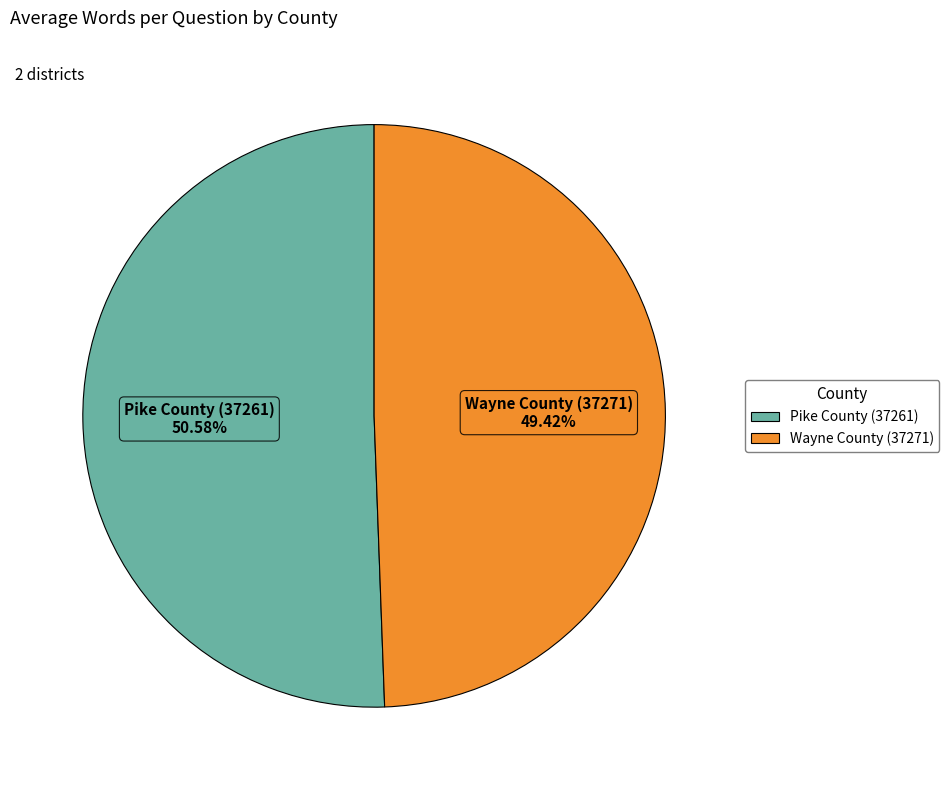

The Wayne County (37271) slice represents 49% of the pie. True or false?

True